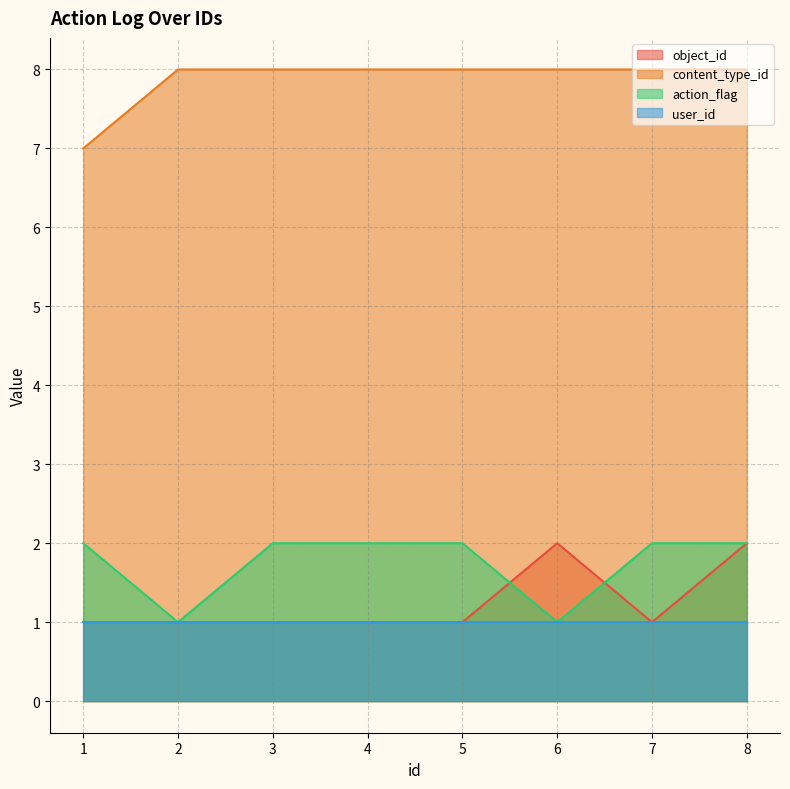

True or false: action_flag and content_type_id cross at least once.

False